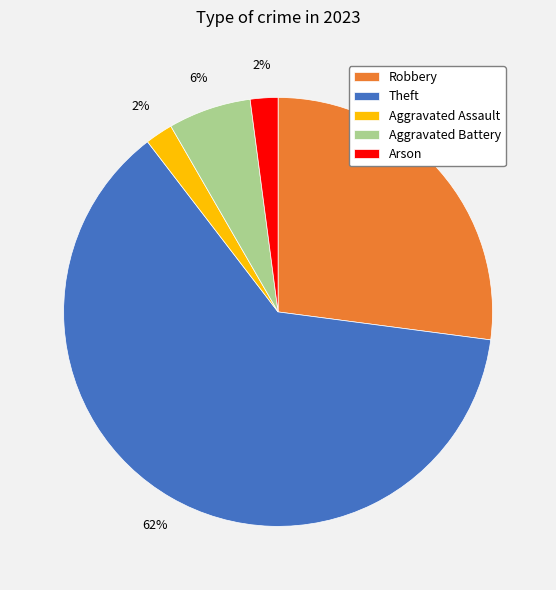

True or false: Arson accounts for 2% of the total.

True